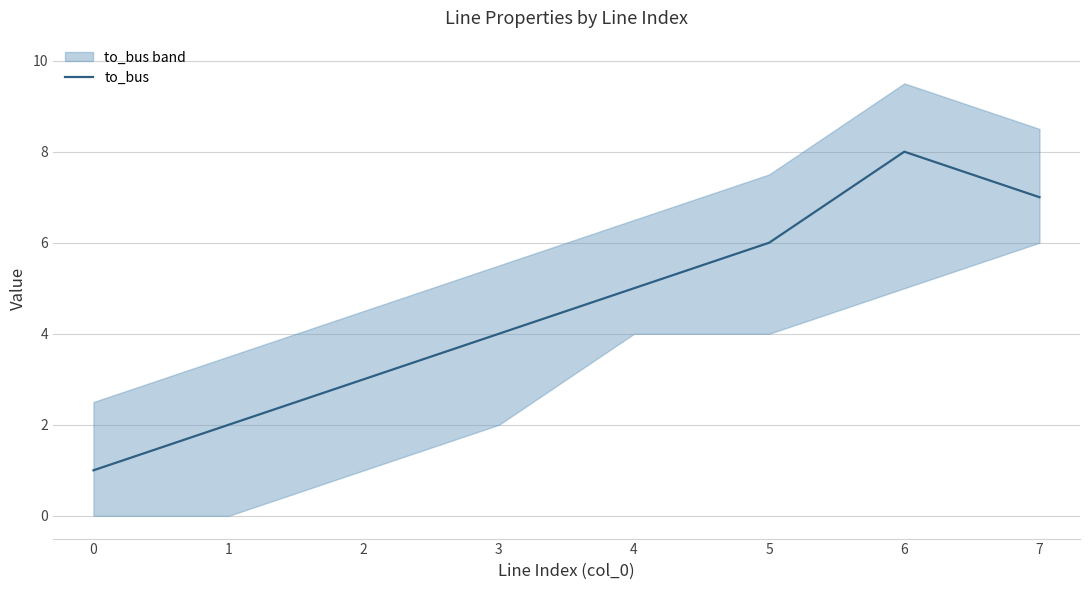

At which category does the data reach its first local peak?

6